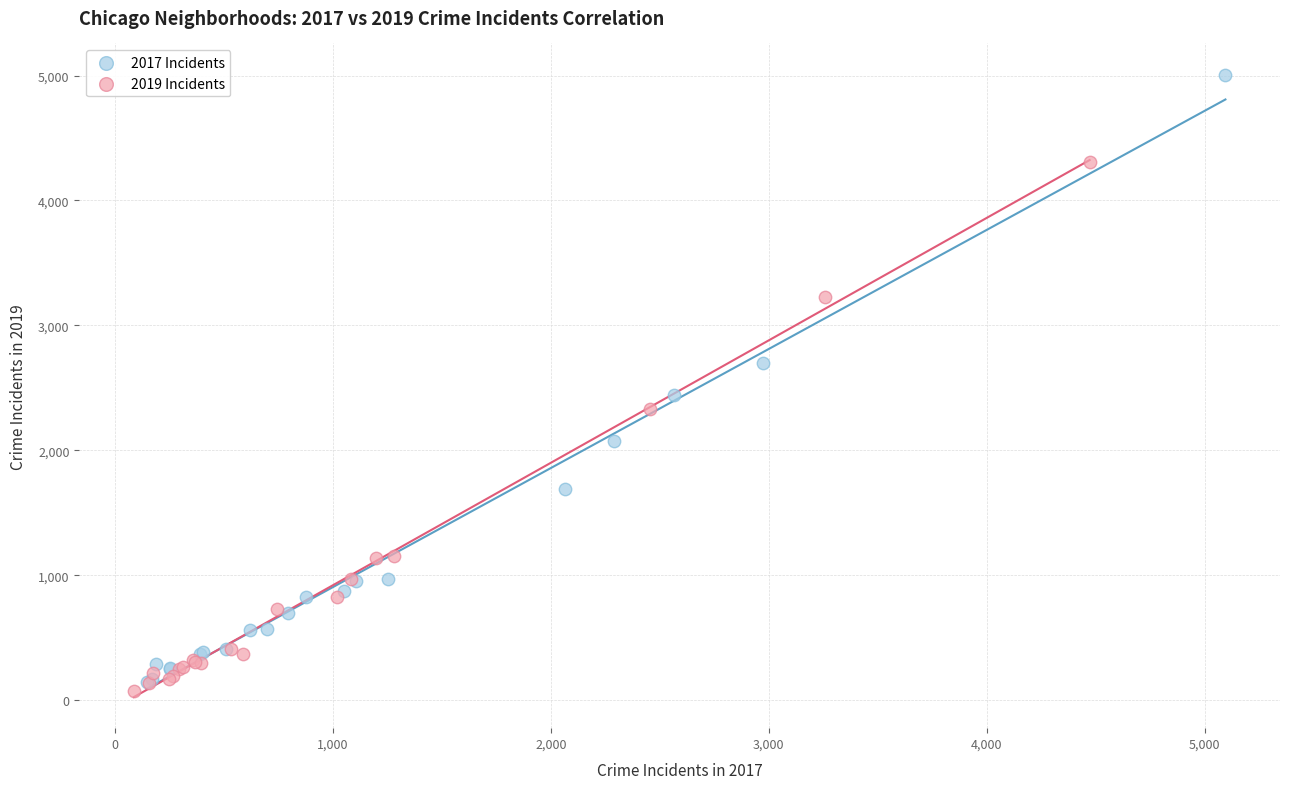

Which series has the widest spread of Y values?

2017 Incidents